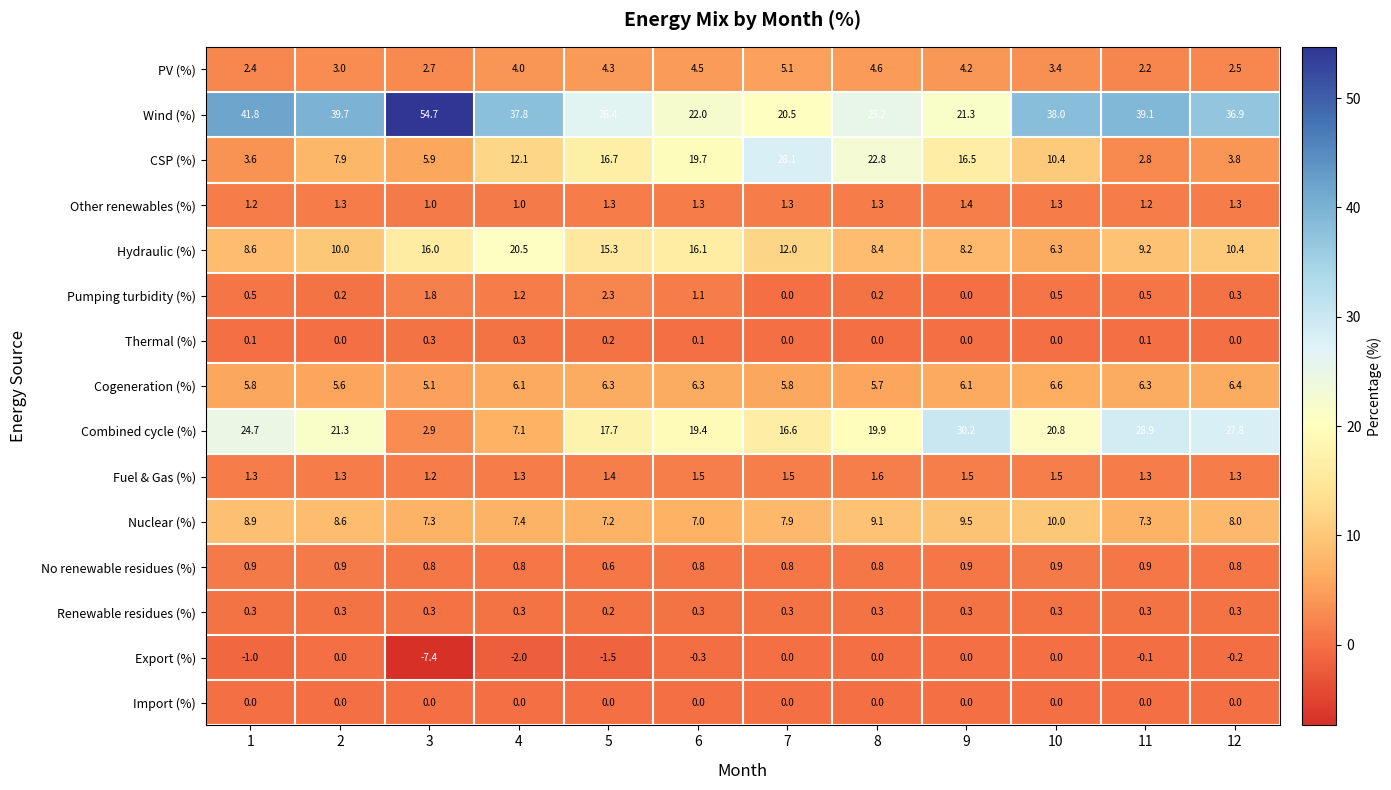

What is the total value across all series at 8?

99.9